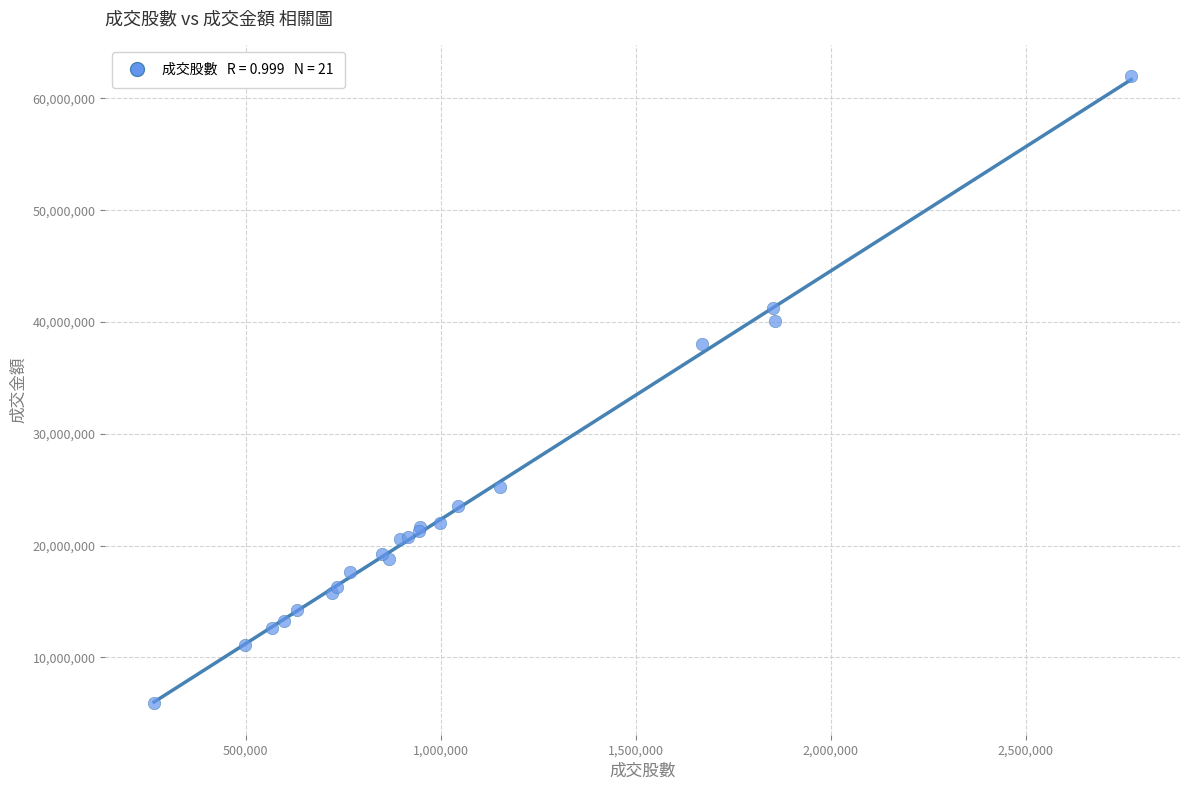

What Y value in the scatter plot is closest to 33936675?

37990657